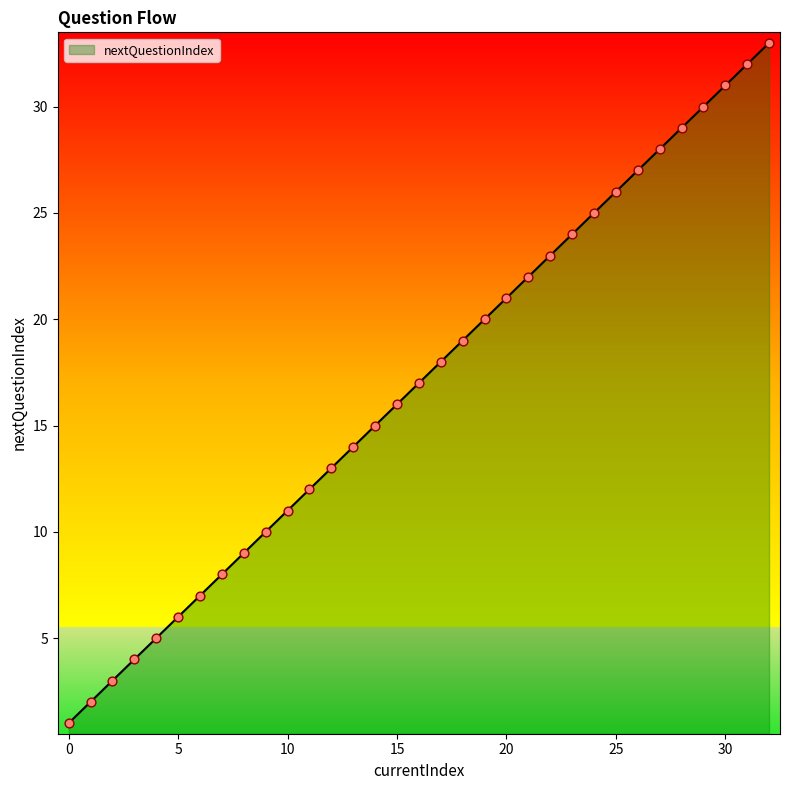

What is the maximum value shown in the chart?

33